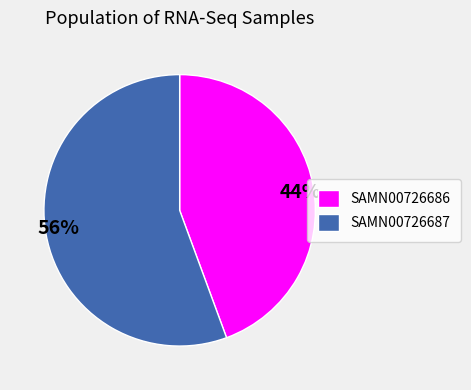

How many slices are in this pie chart?

2